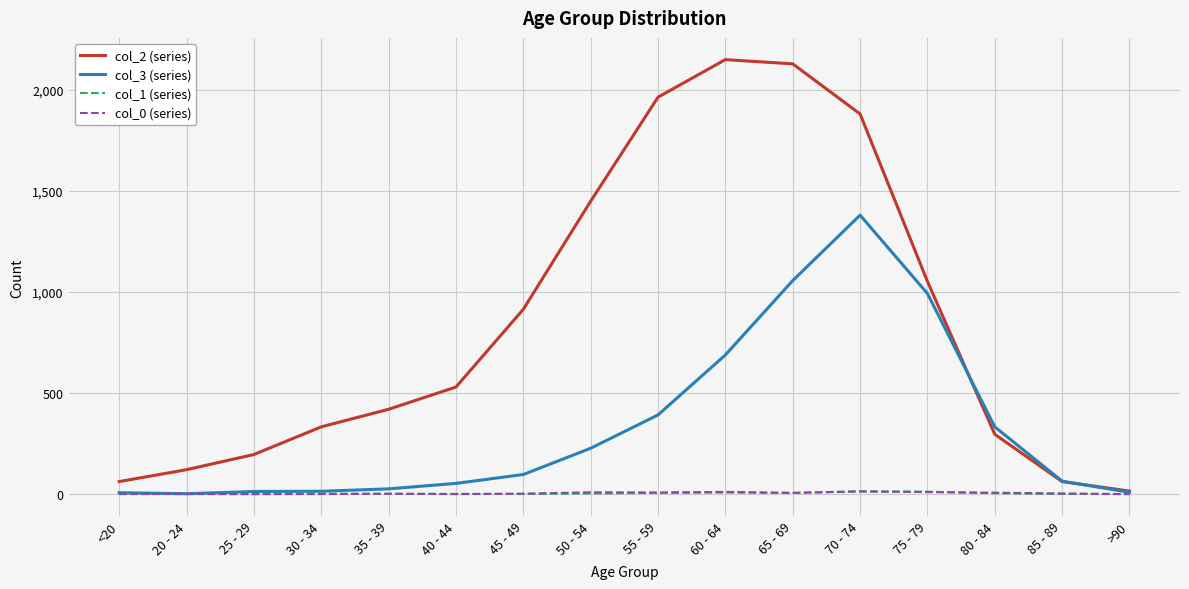

Is the value of col_0 (series) at 65 - 69 greater than the value of col_2 (series) at 80 - 84?

No